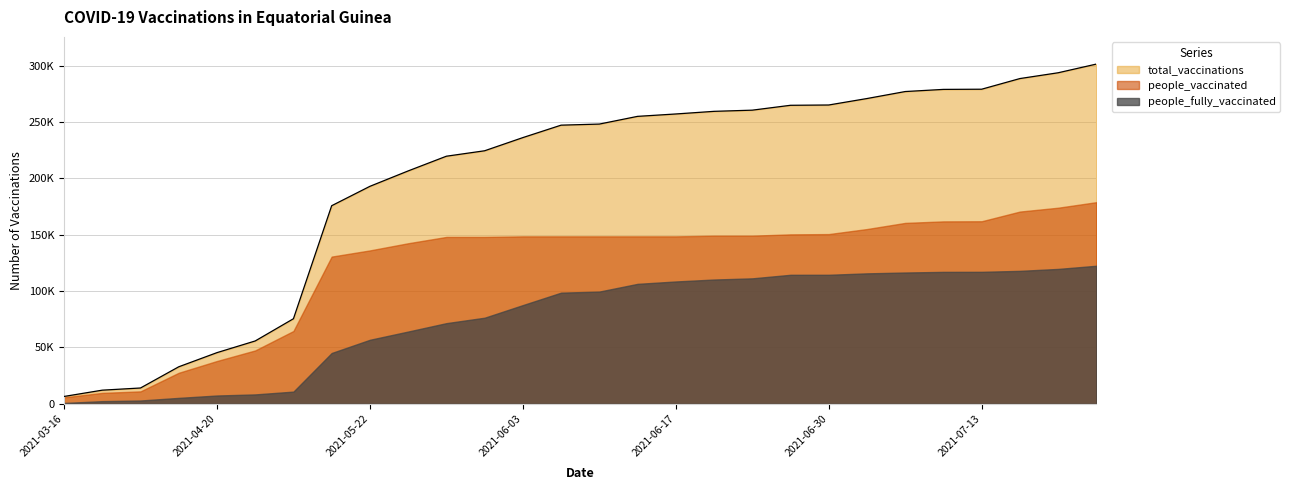

What is the difference between the maximum and minimum values in the total_vaccinations series?

294848